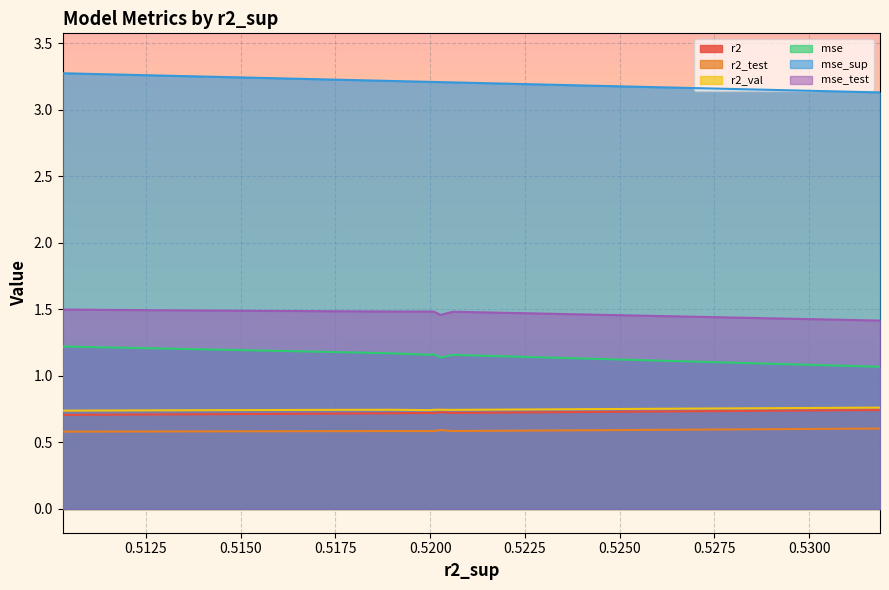

Which series has the largest total across all categories?

mse_sup